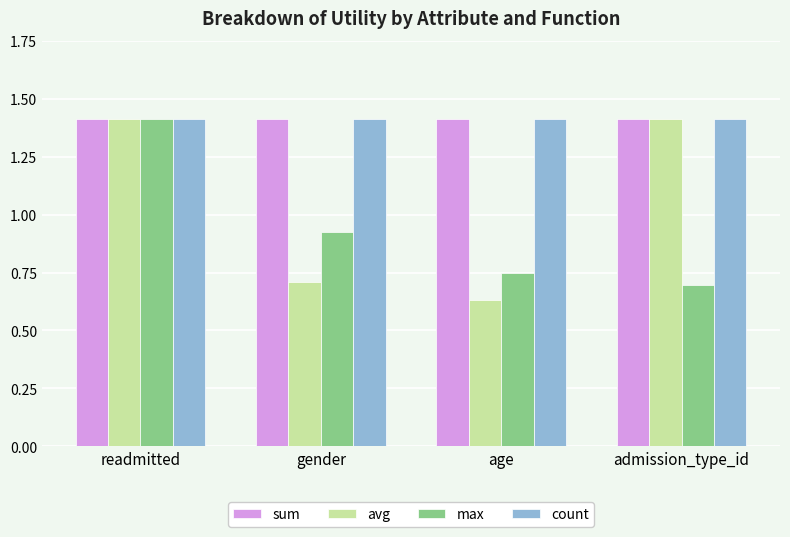

How many groups of bars are there?

4